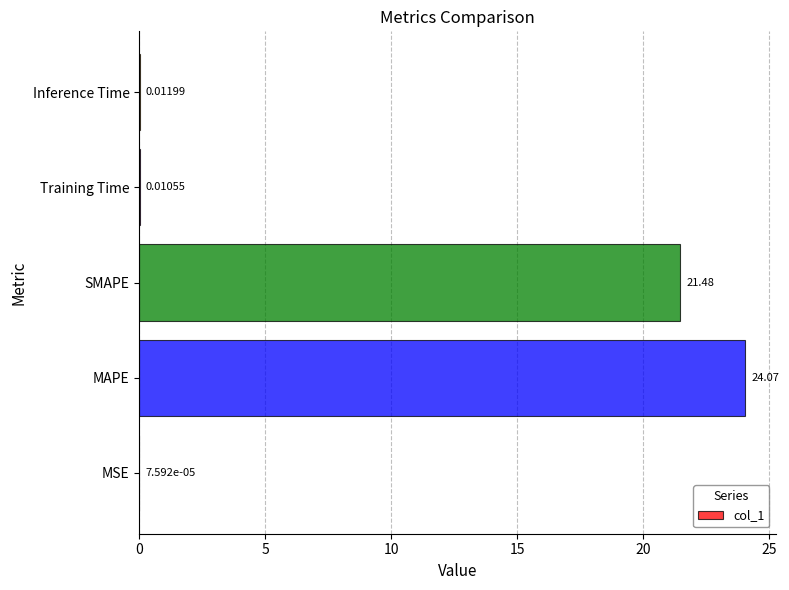

Are the bars horizontal?

Yes